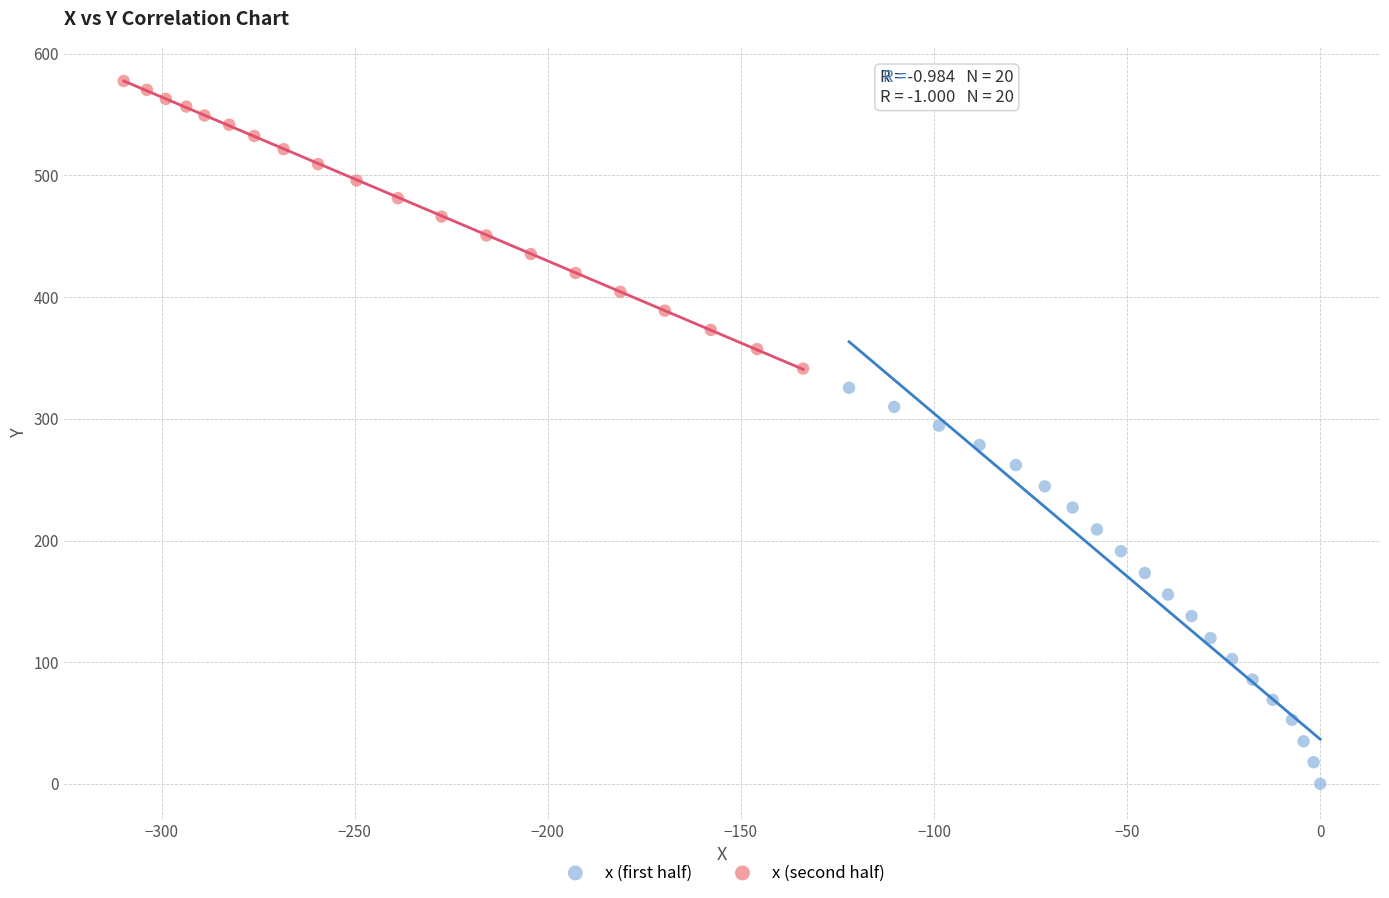

Which series contains the lowest Y value?

x (first half)